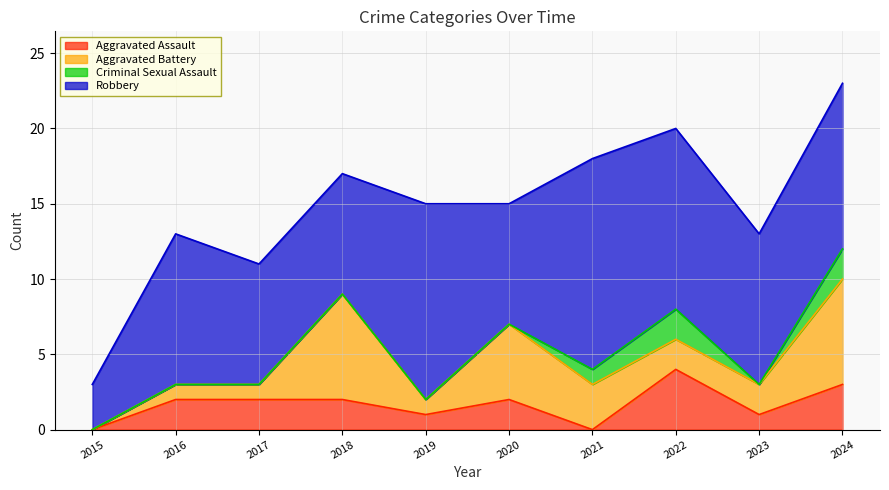

Does the chart display data point markers on the line(s)?

No